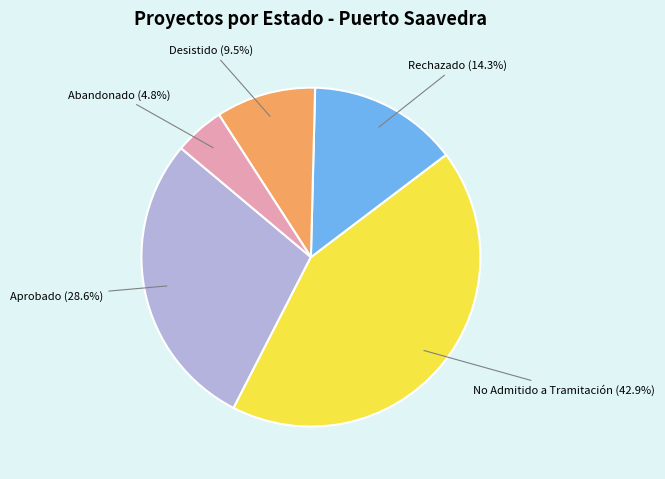

Does any single category account for the majority?

No